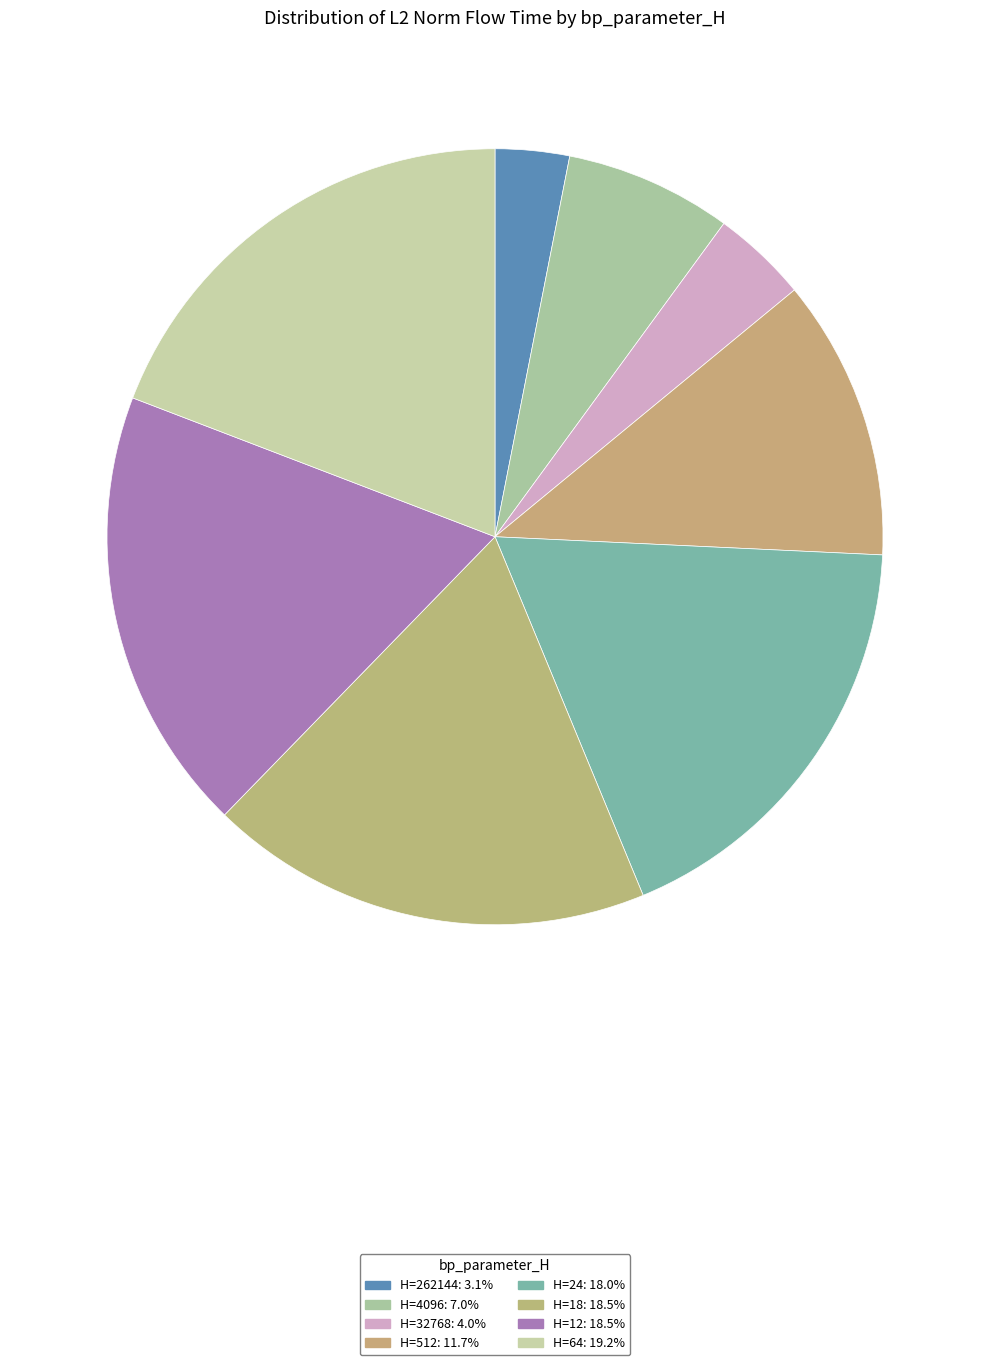

How many slices are in this pie chart?

8